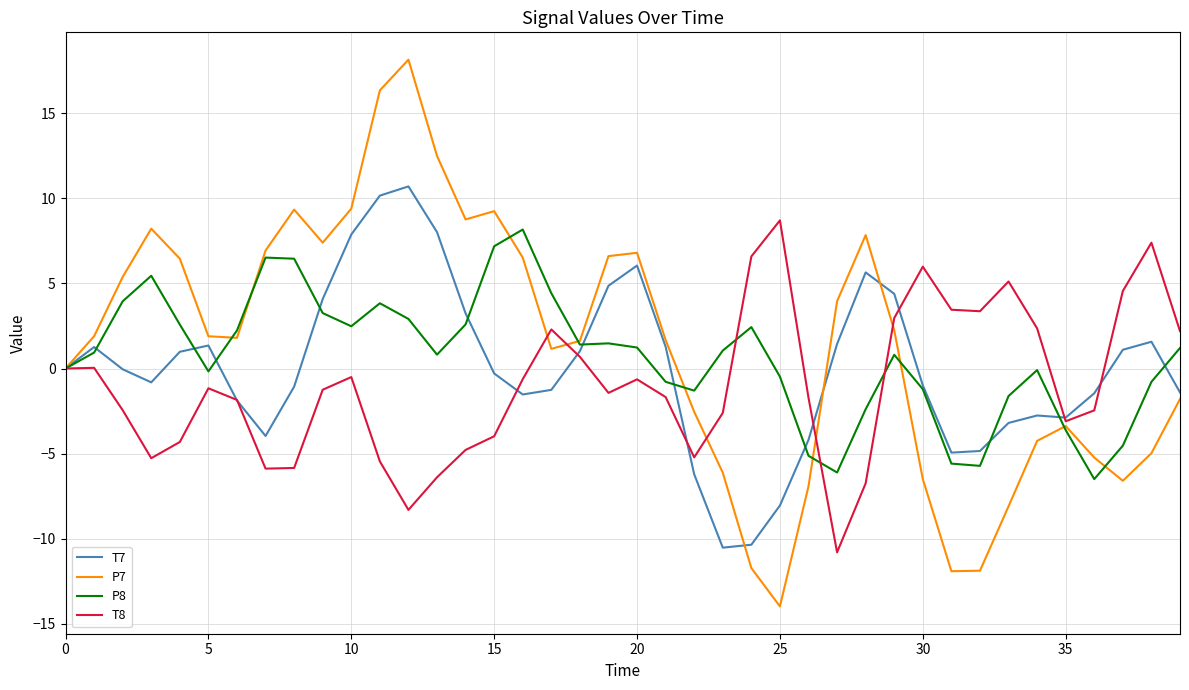

Which series has the widest spread of values?

P7